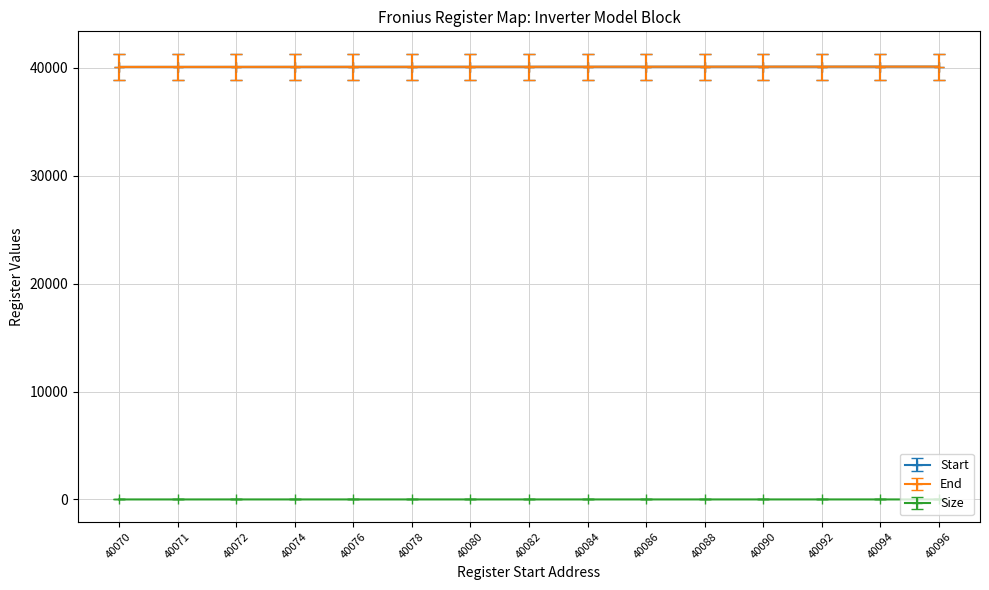

True or false: End and Size intersect in this chart.

False